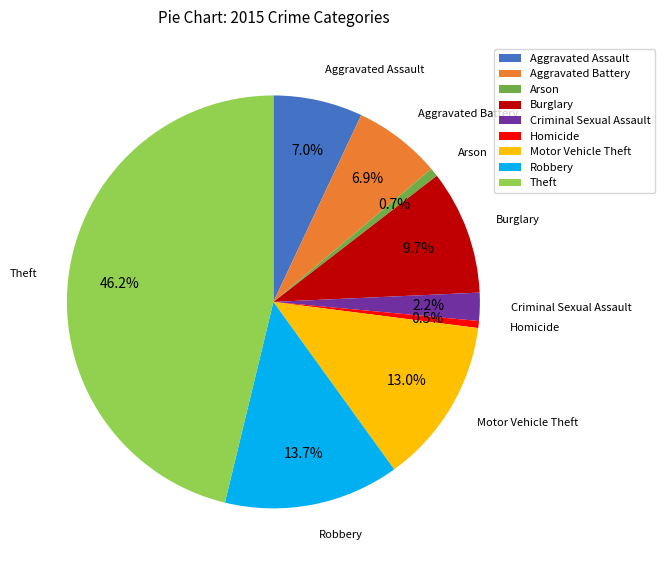

To the nearest percent, what percentage of the pie is Robbery?

14%